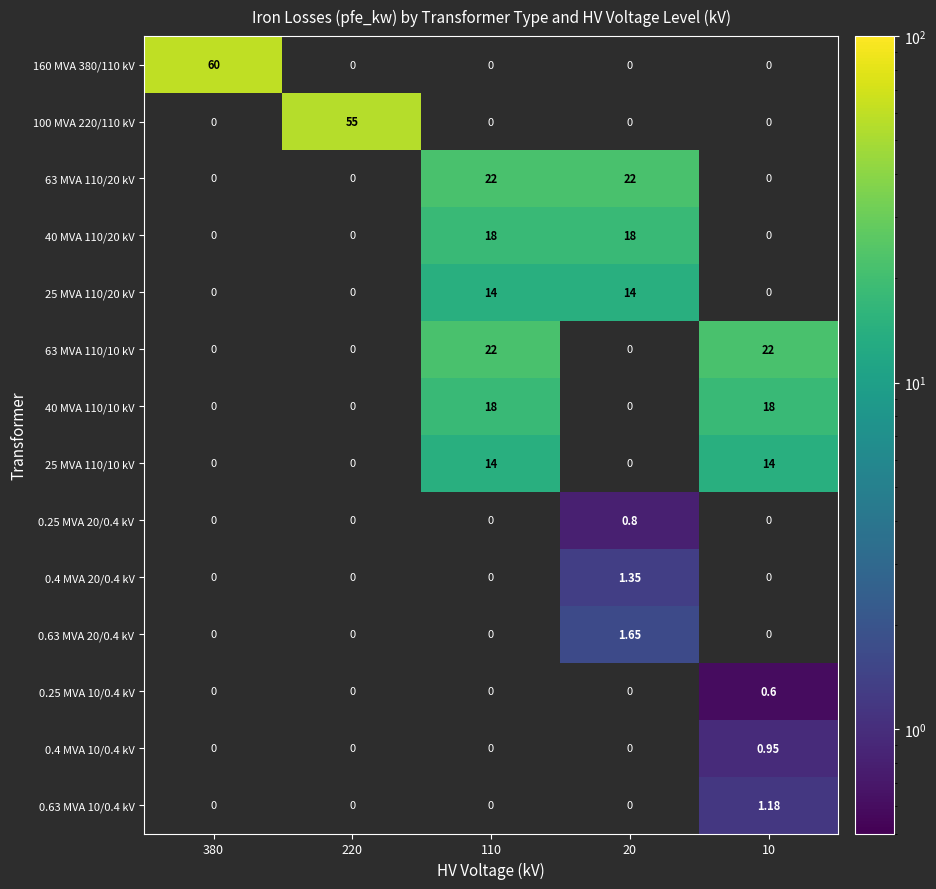

How many positive values does the 0.25 MVA 20/0.4 kV series have?

1